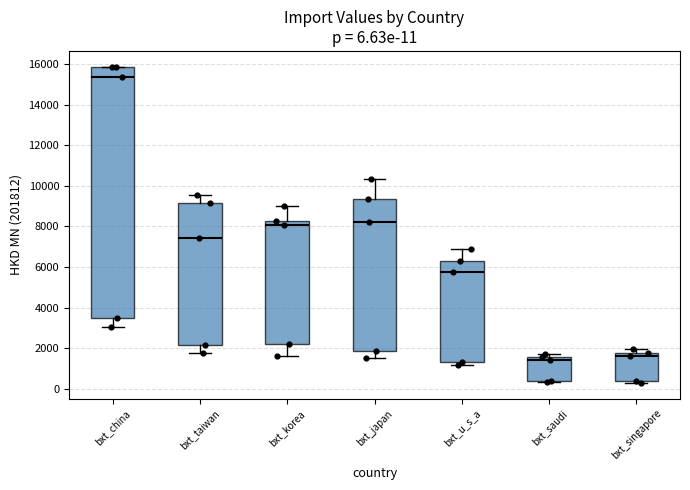

Which box is the tallest, from its lower edge to its upper edge?

bxt_china